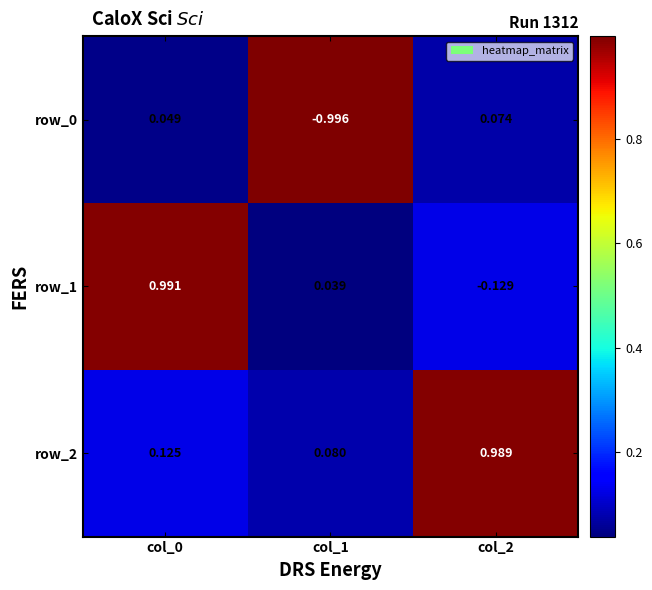

Is the value of row_1 at col_2 greater than the value of row_0 at col_1?

Yes